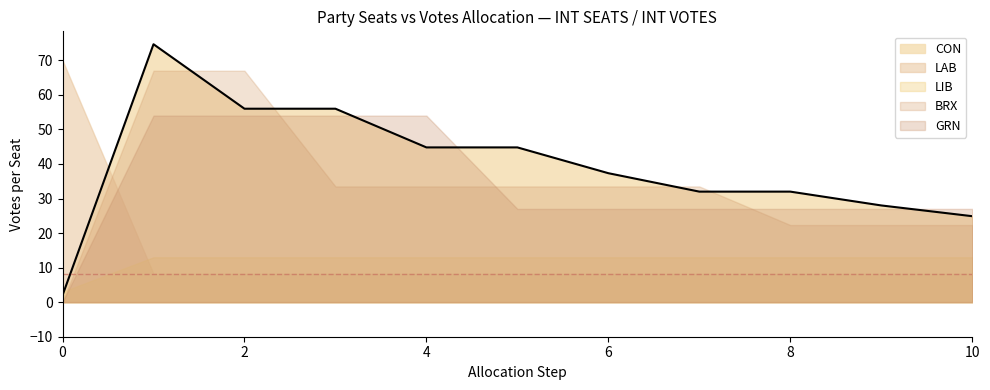

How many lines are shown in the chart?

1